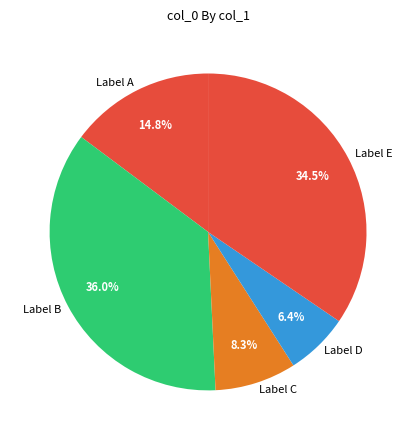

How much of the chart is everything except Label B?

64.0%